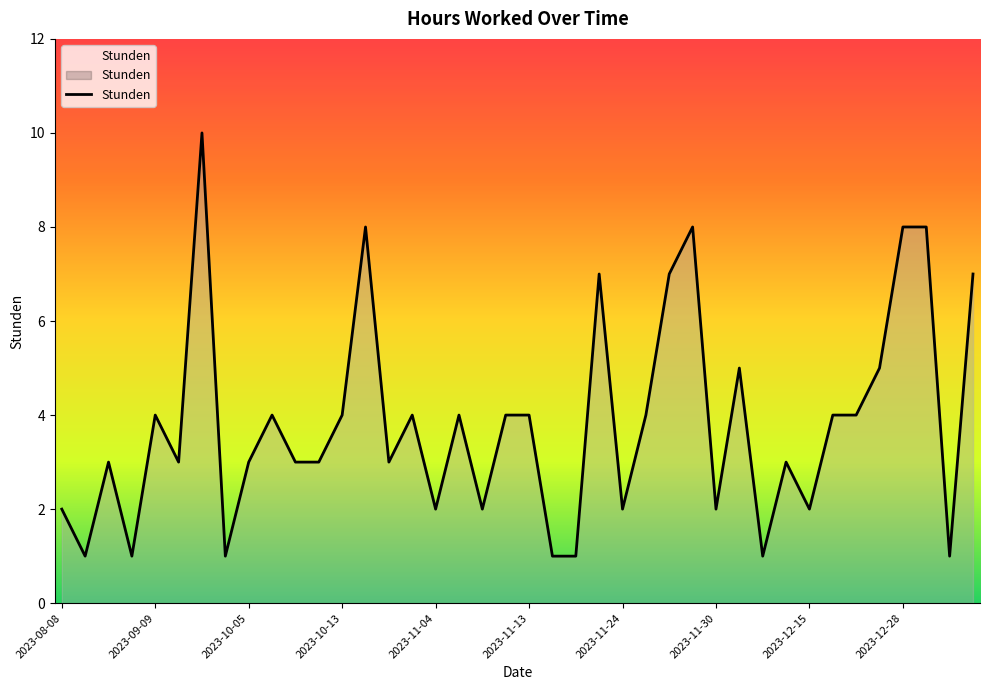

What is the difference between the maximum and minimum values?

9